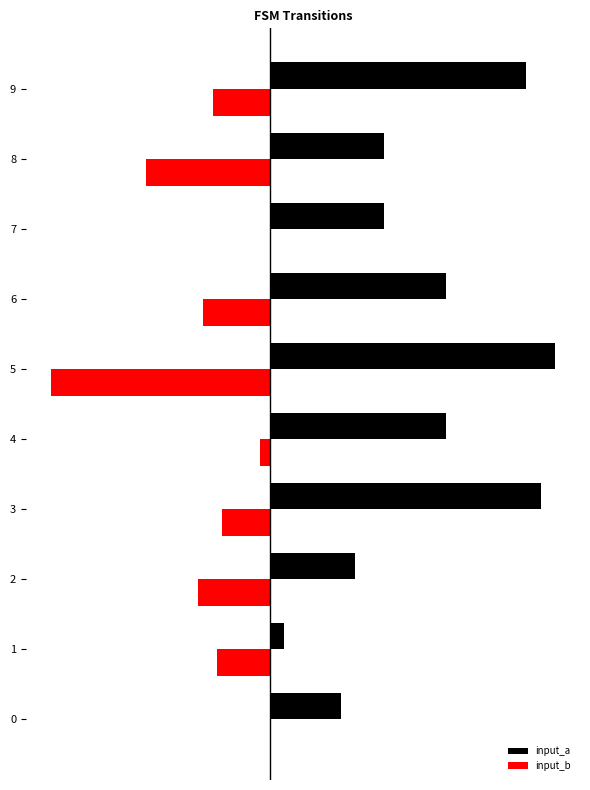

What are all the series names shown in the legend?

input_a, input_b